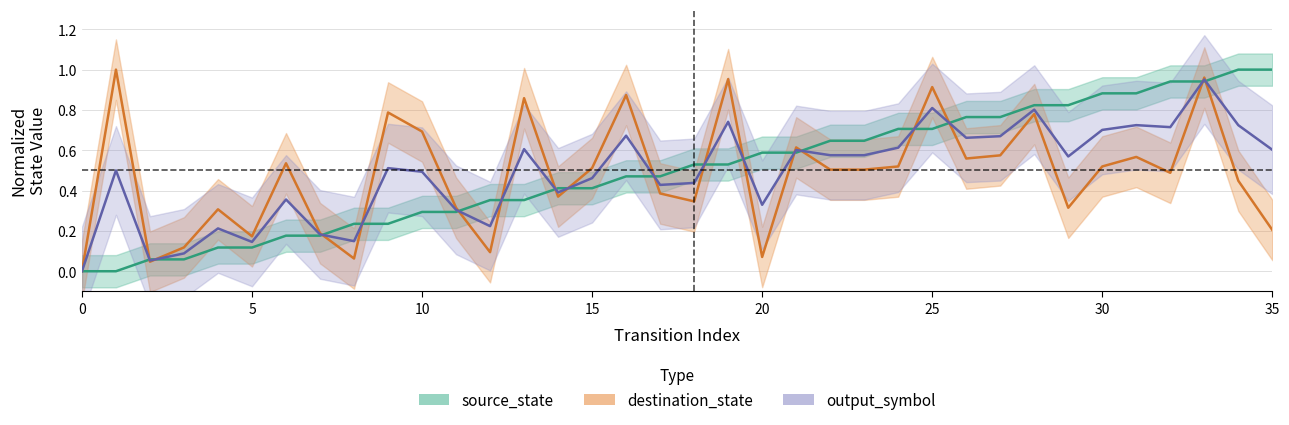

Is the value of destination_state at 19 greater than the value of source_state at 25?

Yes